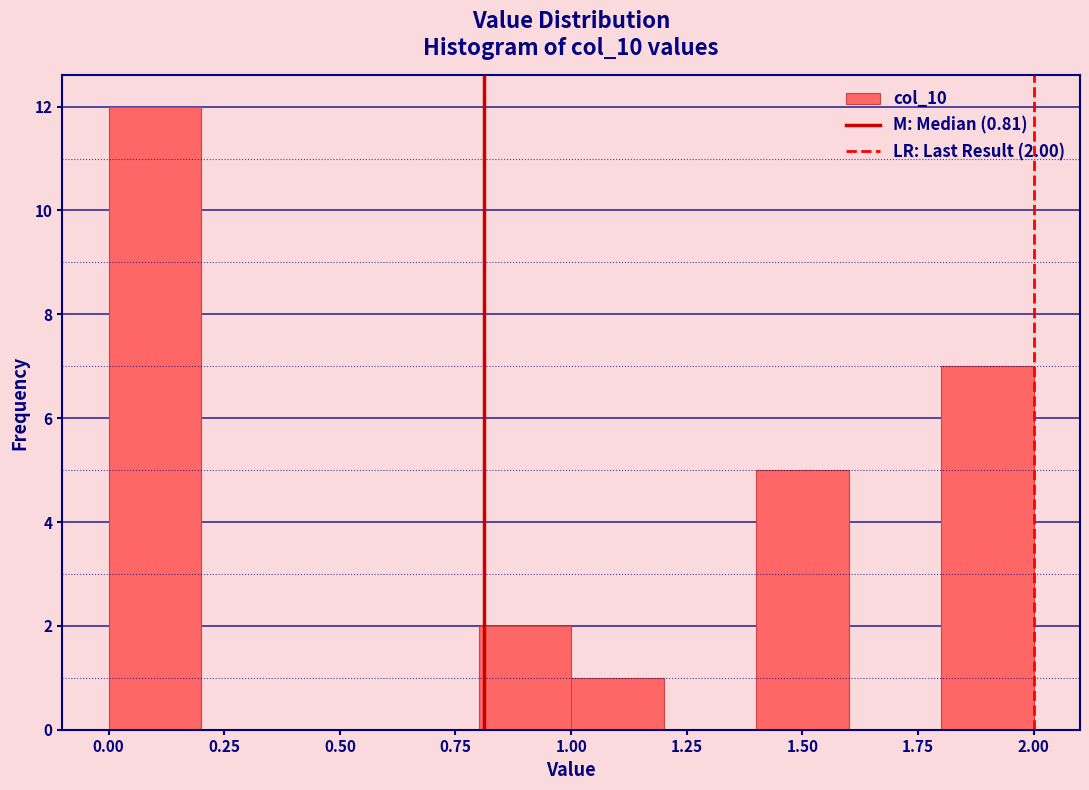

Over which range of the x-axis is the bar tallest?

0.0 to 0.2